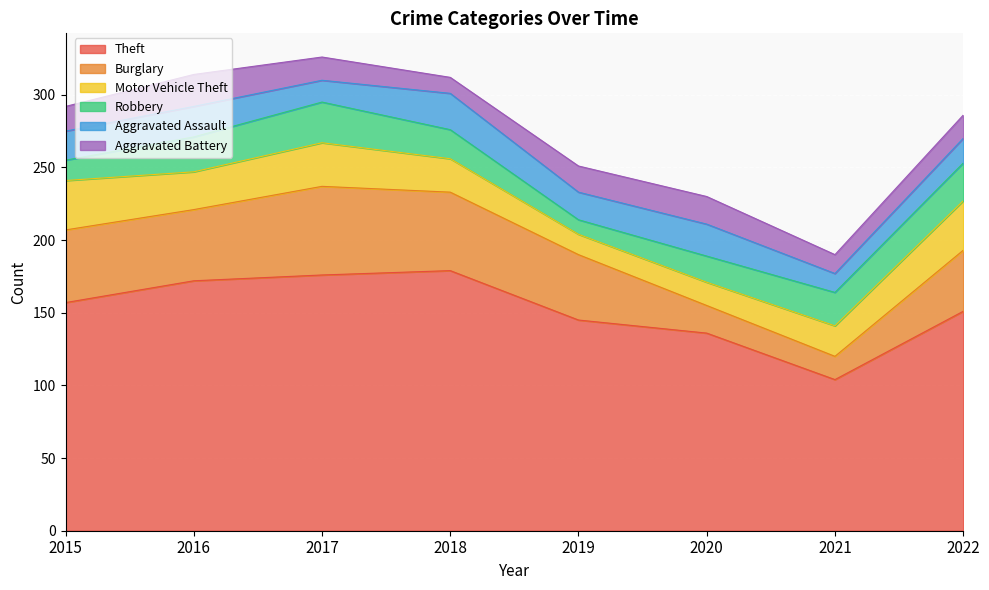

How many lines are shown in the chart?

6